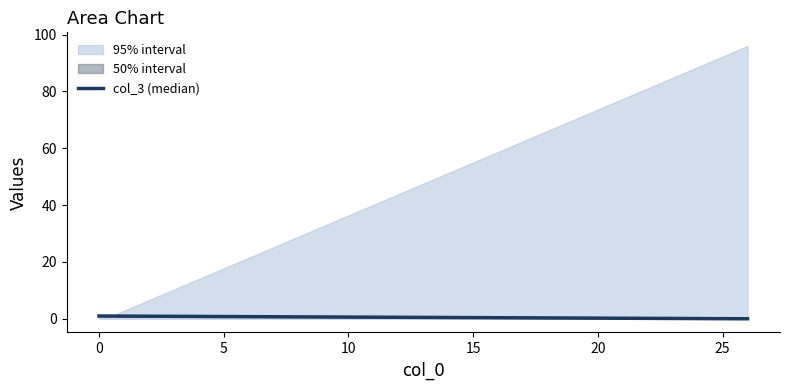

What is the approximate value at 0?

1.0